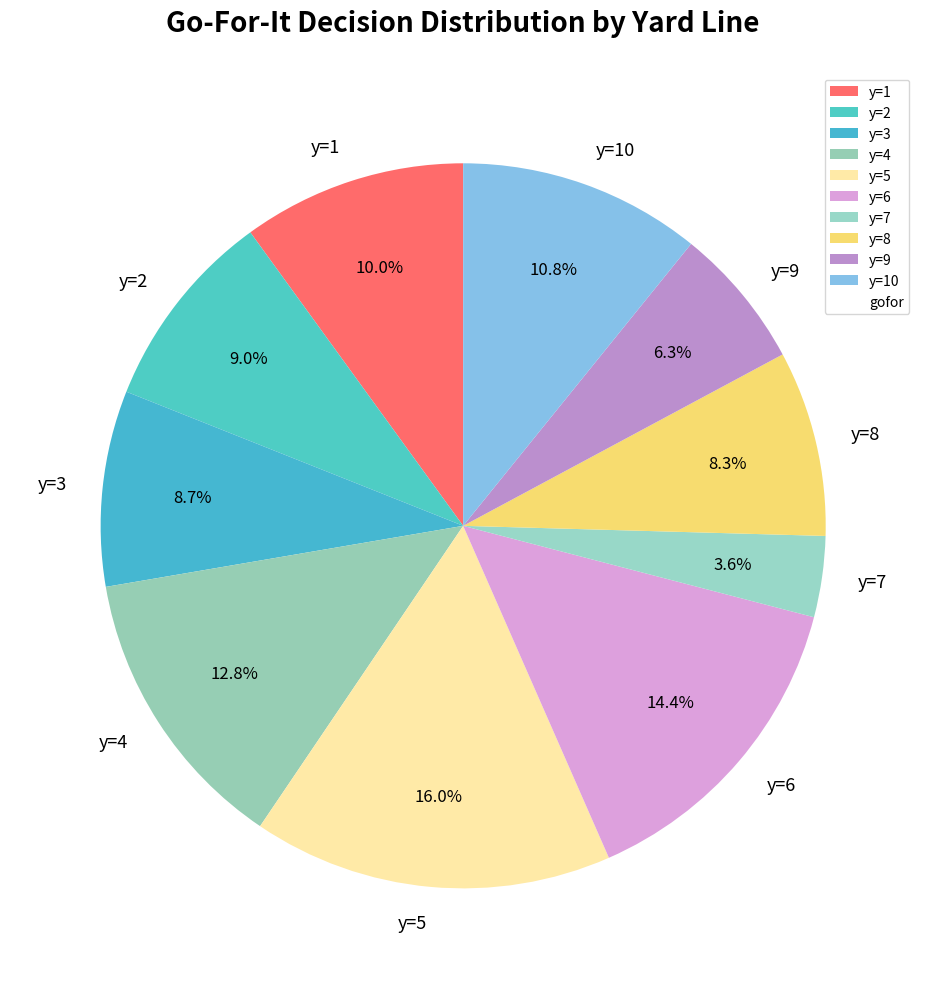

How many segments does this pie chart have?

10